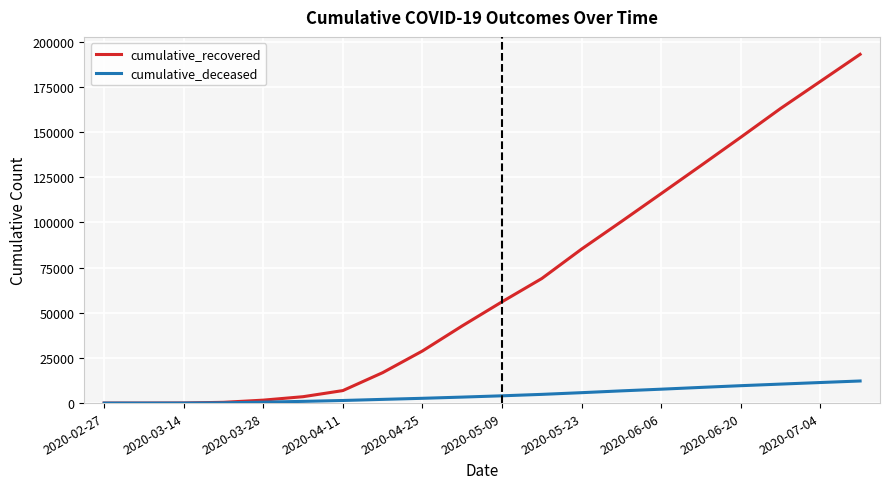

Rank the series by their maximum value, from lowest to highest.

cumulative_deceased, cumulative_recovered